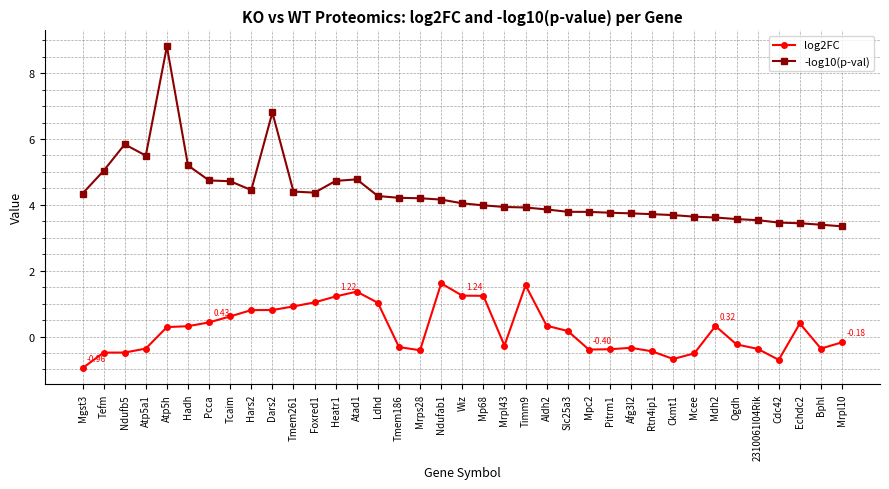

What is the spread (max minus min) of values at Mdh2?

3.3